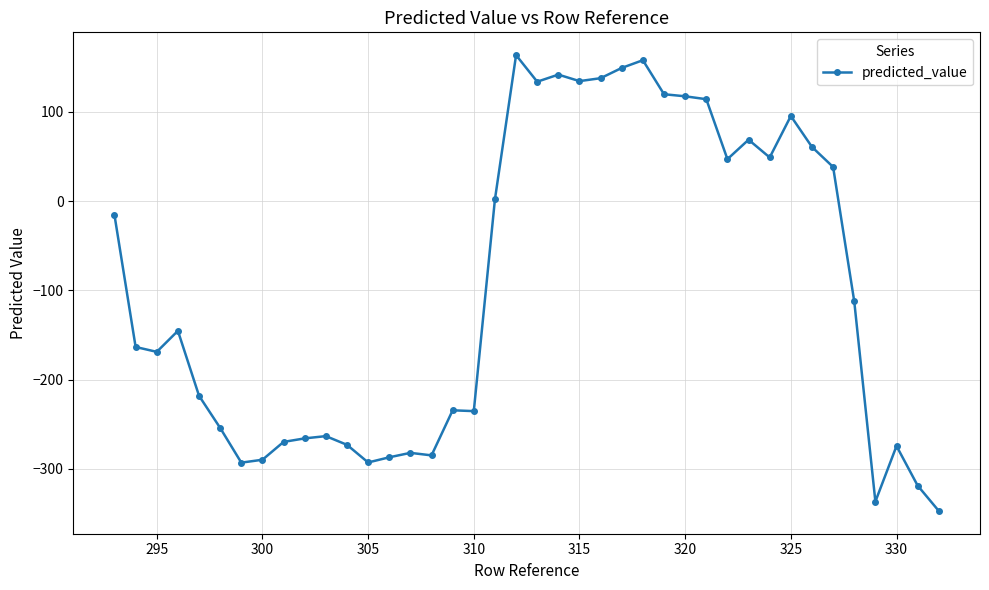

What is the value of the 20th point from the left?

163.7